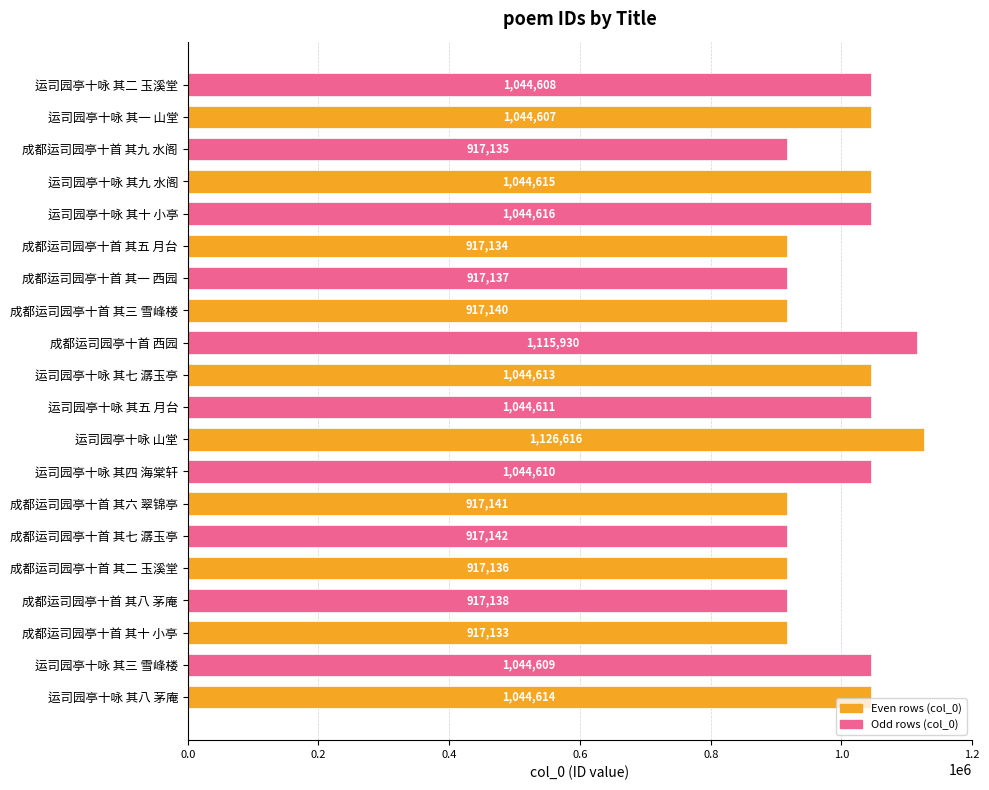

The chart shows a value of 1044607 at 运司园亭十咏 其一 山堂. True or false?

True